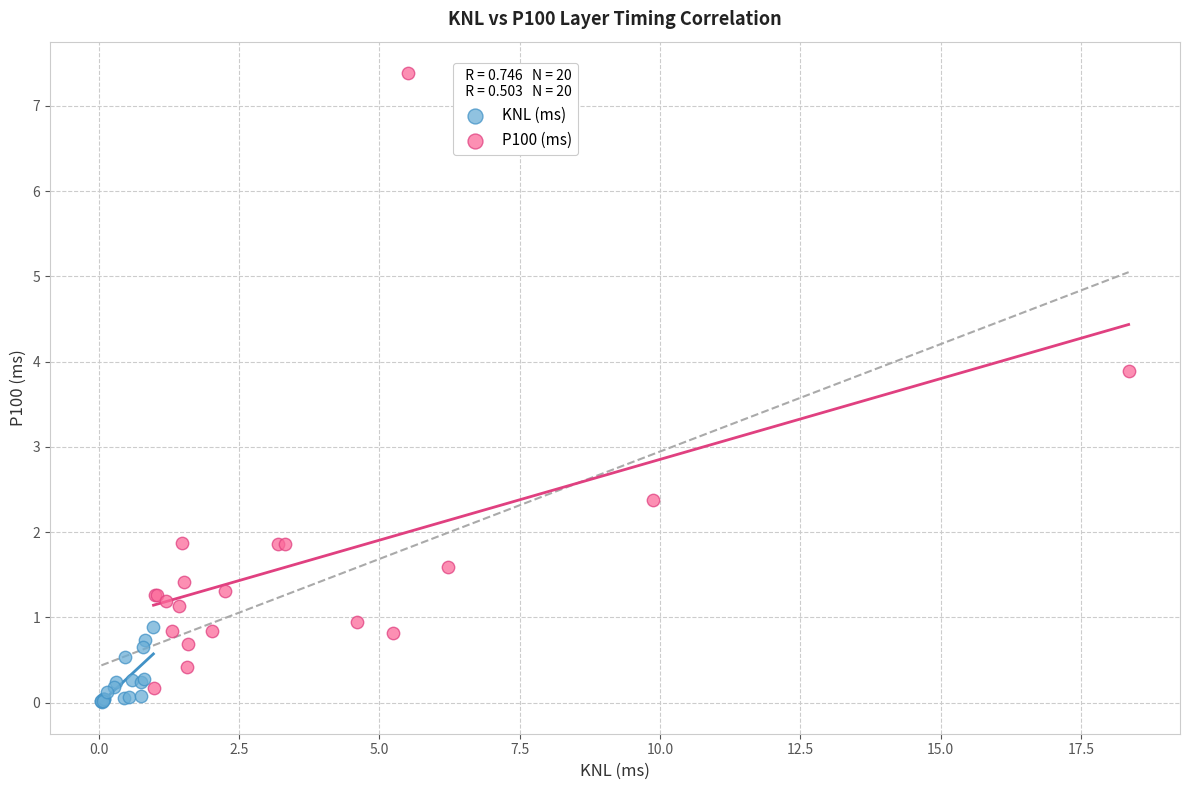

Which series has the widest spread of Y values?

P100 (ms)